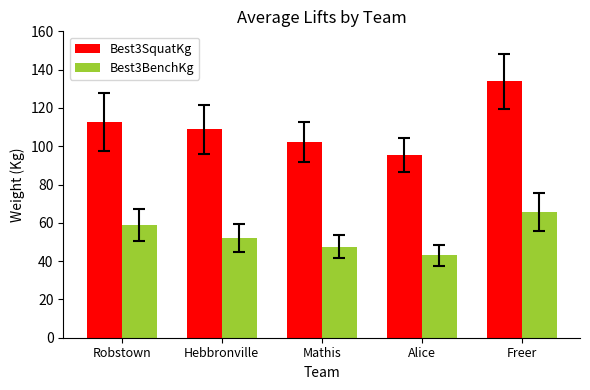

How many categories are shown in the chart?

5